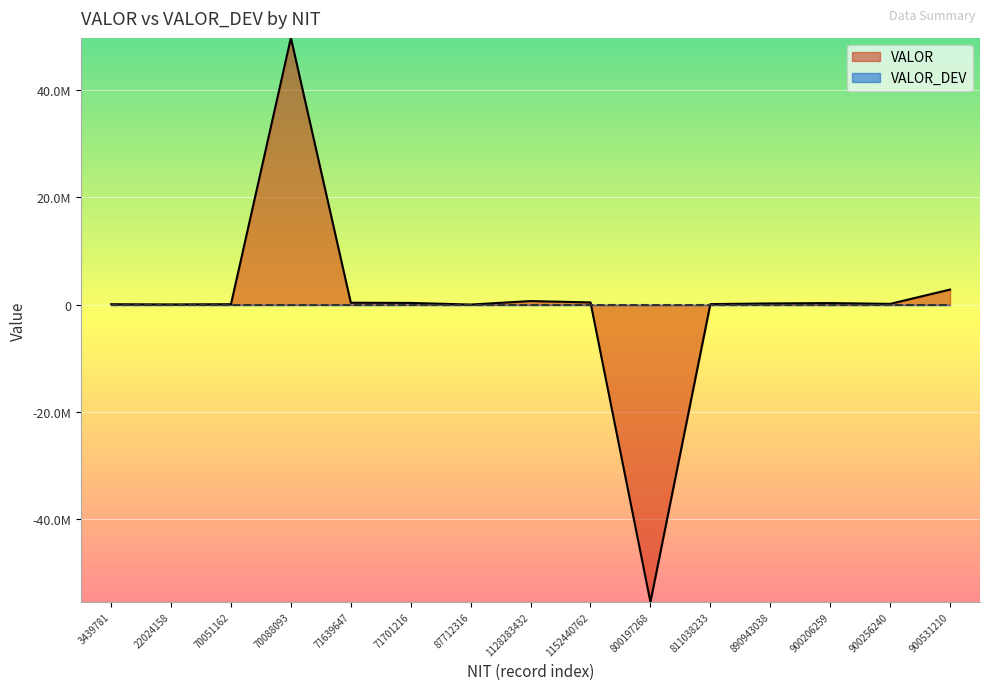

Reading right to left, list all the values displayed in this chart.

900531210=2822640	900256240=153955	900206259=303300	890943038=235857	811038233=107259	800197268=-55452465	1152440762=425381	1128283432=679392	87712316=25920	71701216=330713	71639647=370418	70088093=49762440	70051162=93819	22024158=51840	3439781=89531